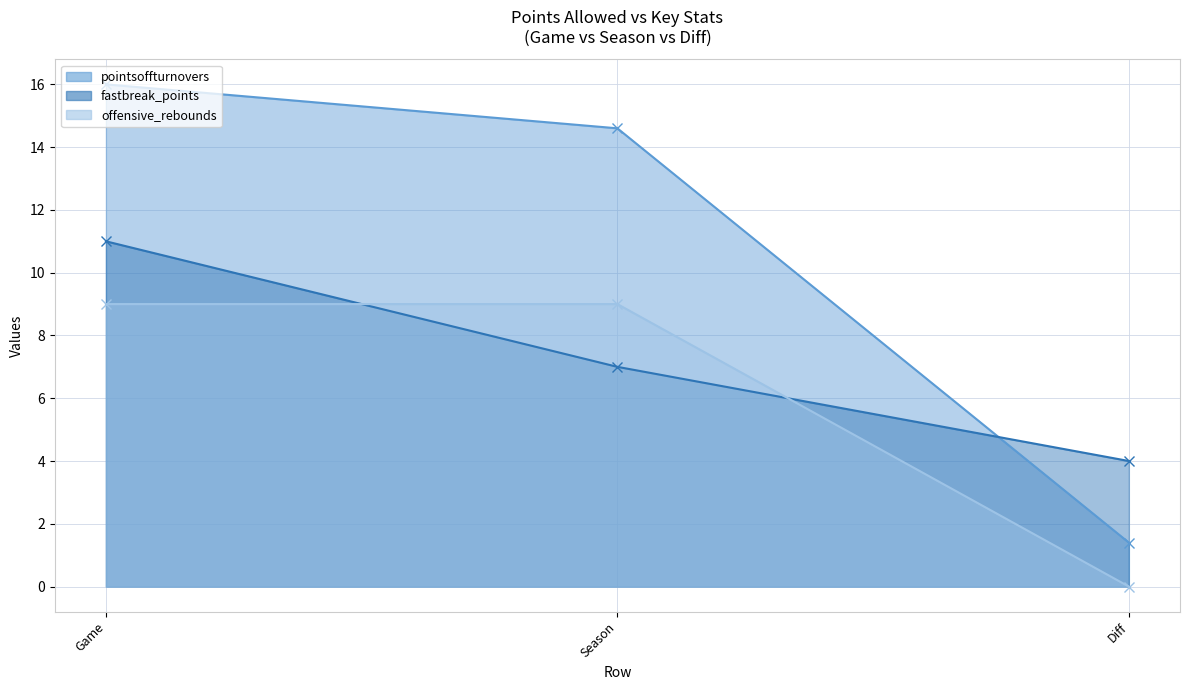

Rank the series by their average value, from highest to lowest.

pointsoffturnovers, fastbreak_points, offensive_rebounds